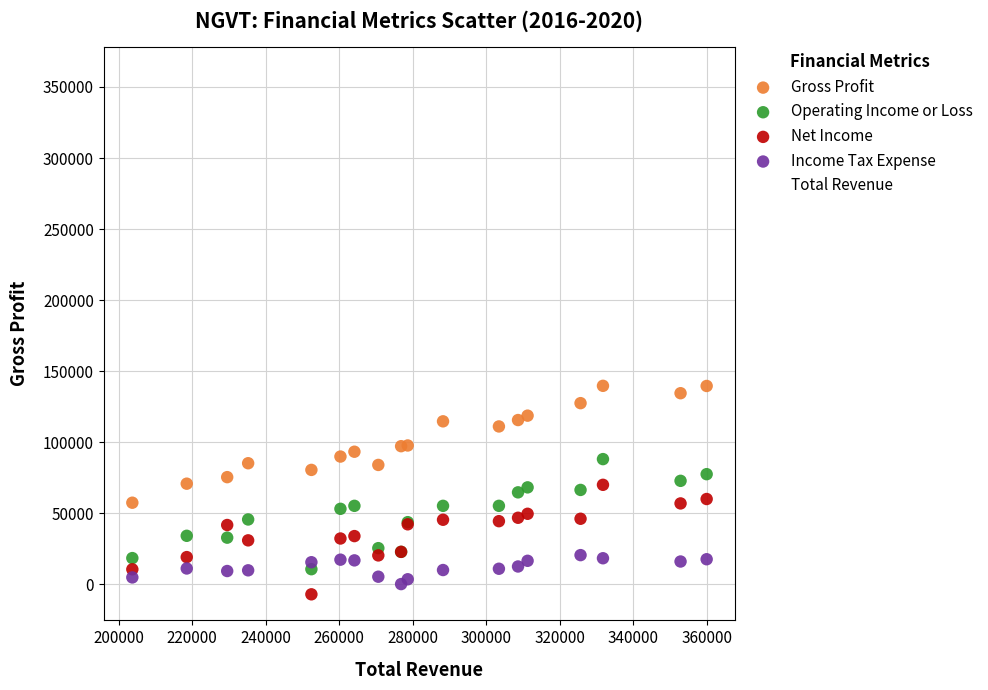

Which series has the largest Y range (max minus min)?

Total Revenue